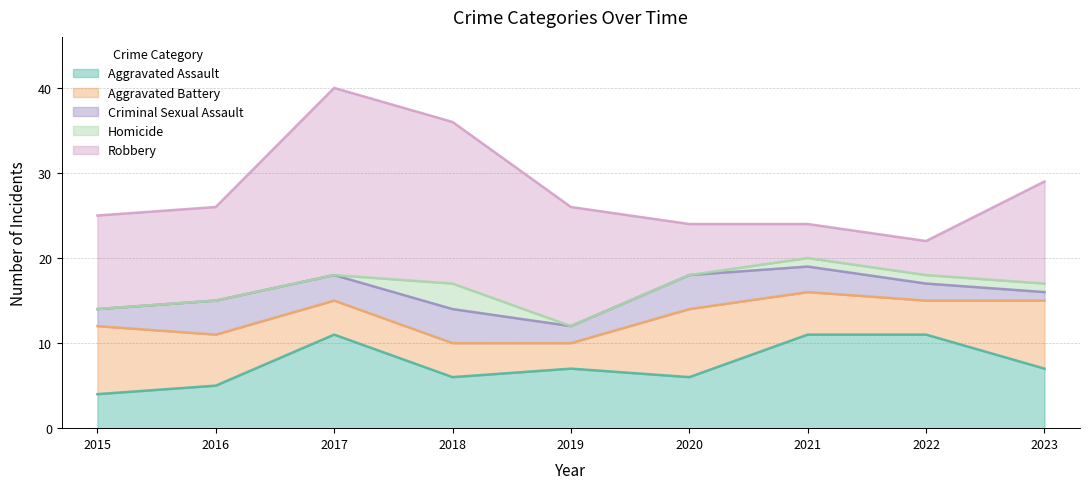

What is the value of the Aggravated Battery point at the 9th from the left?

8